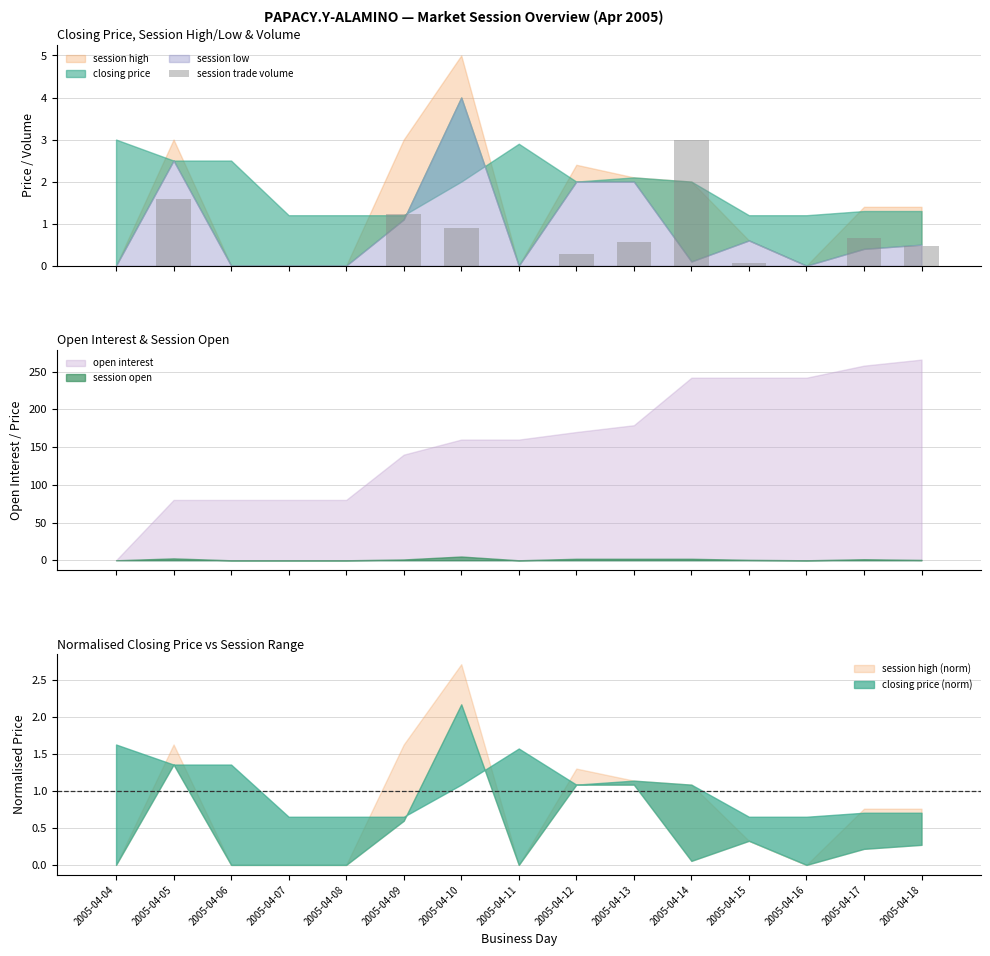

True or false: the data shows 1.2 at 2005-04-09.

True